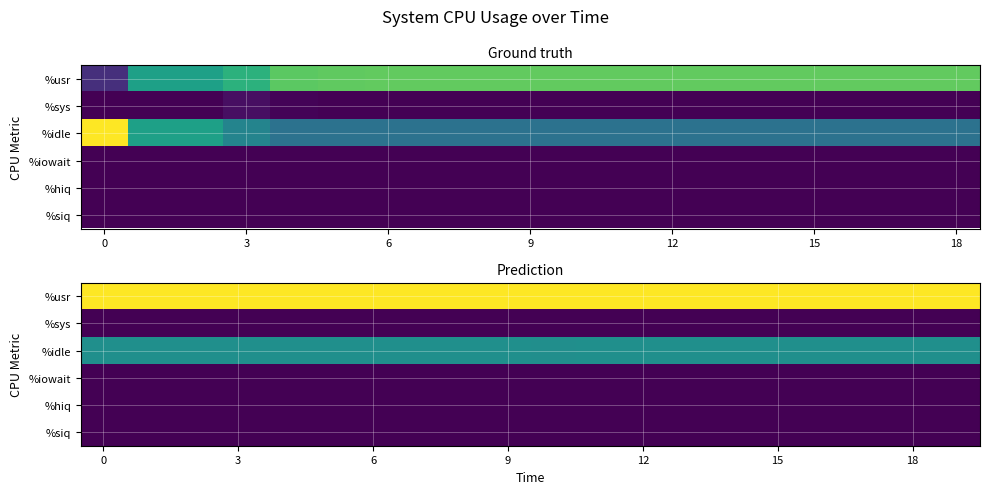

Which series has the widest spread of values?

%idle